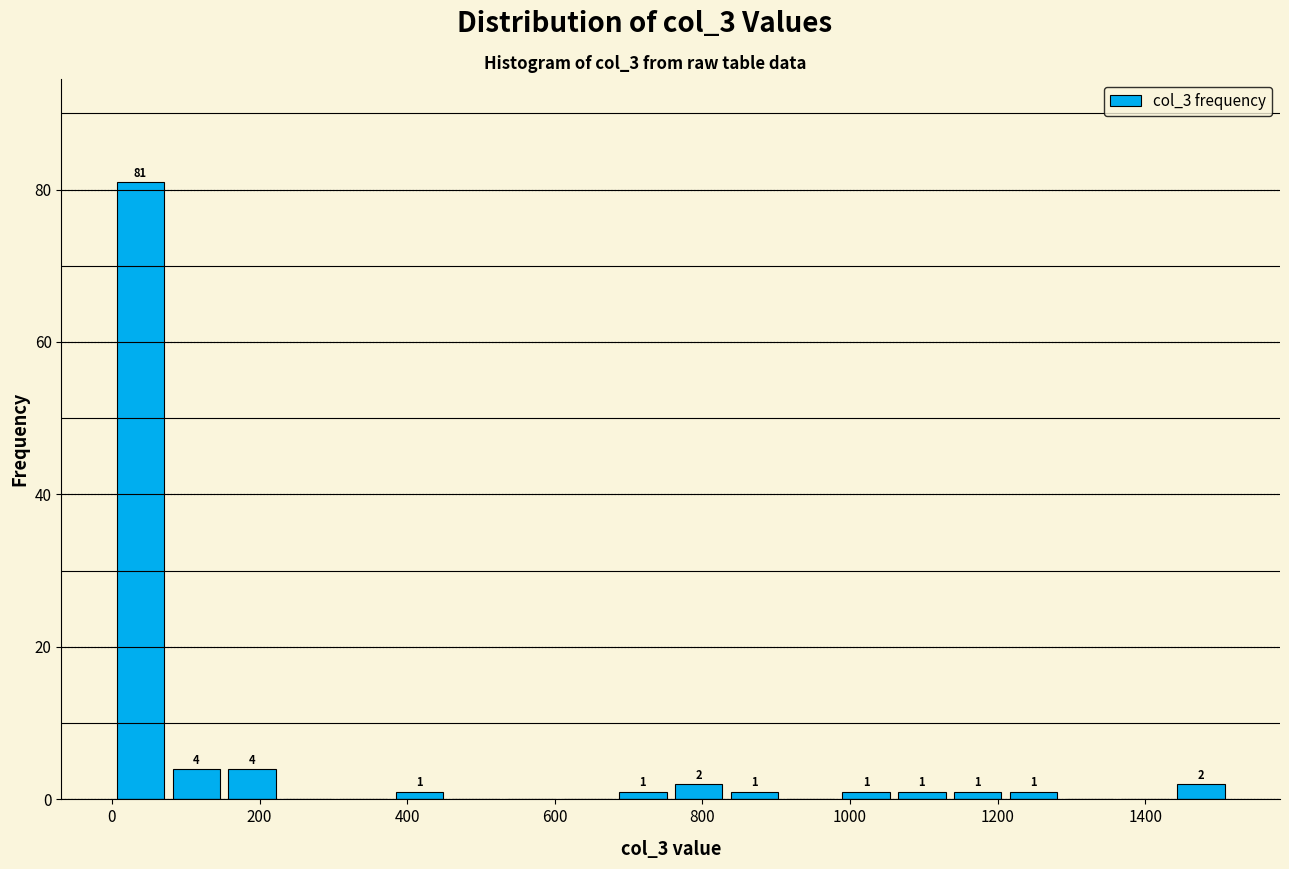

Around what value on the x-axis is the tallest bar? Give the approximate position of its centre, as read against the axis.

40